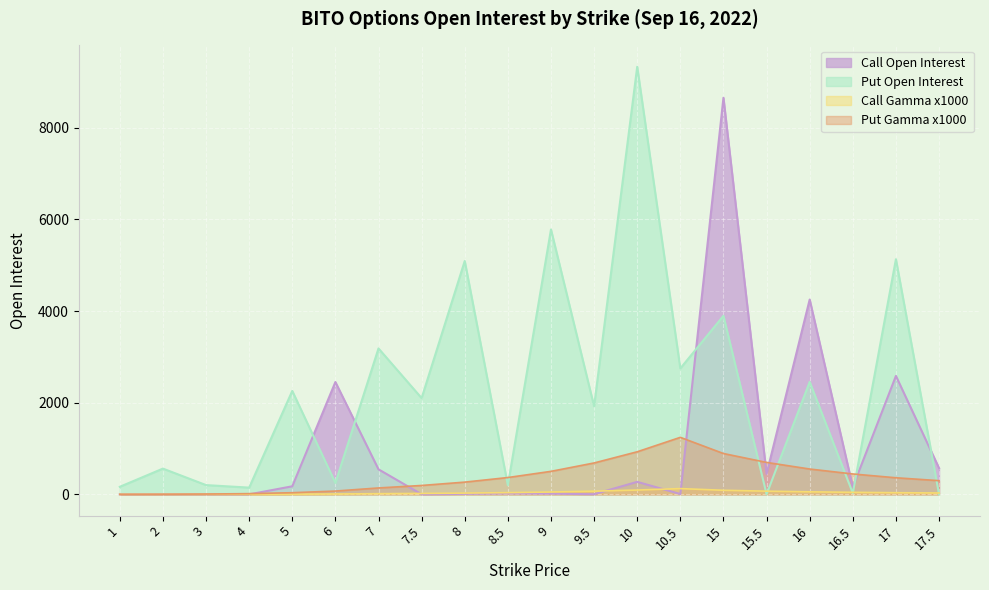

How many interior local peaks does the Call Gamma x1000 series have?

1